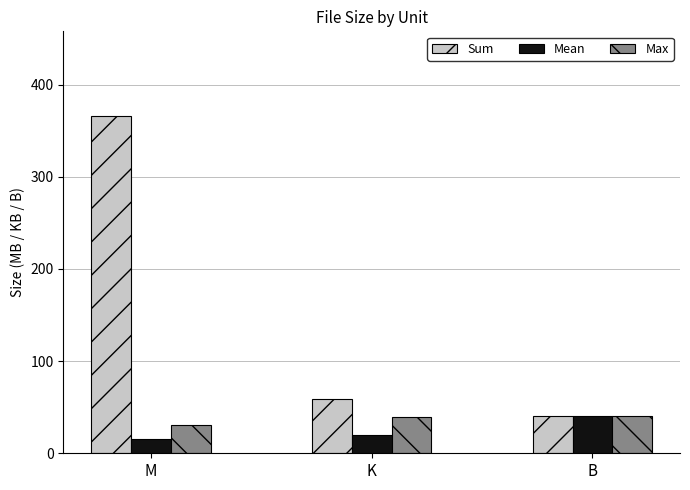

Is the value of Sum at M greater than the value of Max at K?

Yes